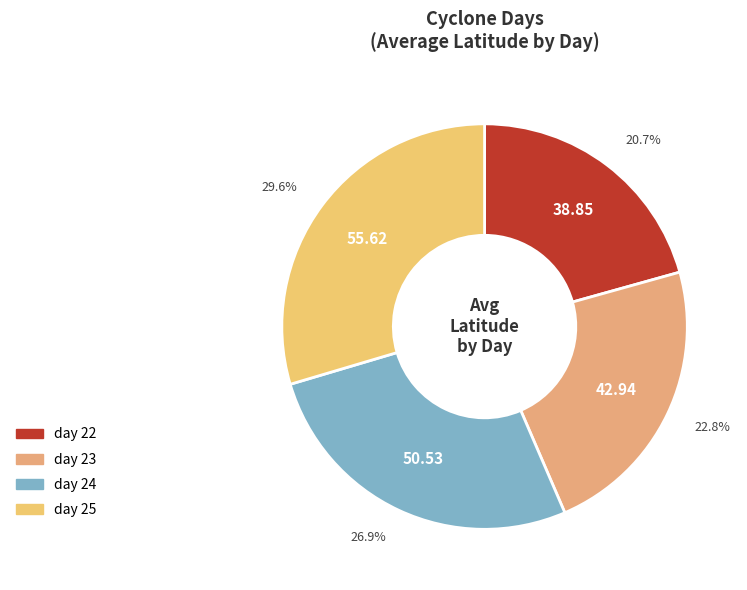

Does day 24 account for over 50% of the chart?

No